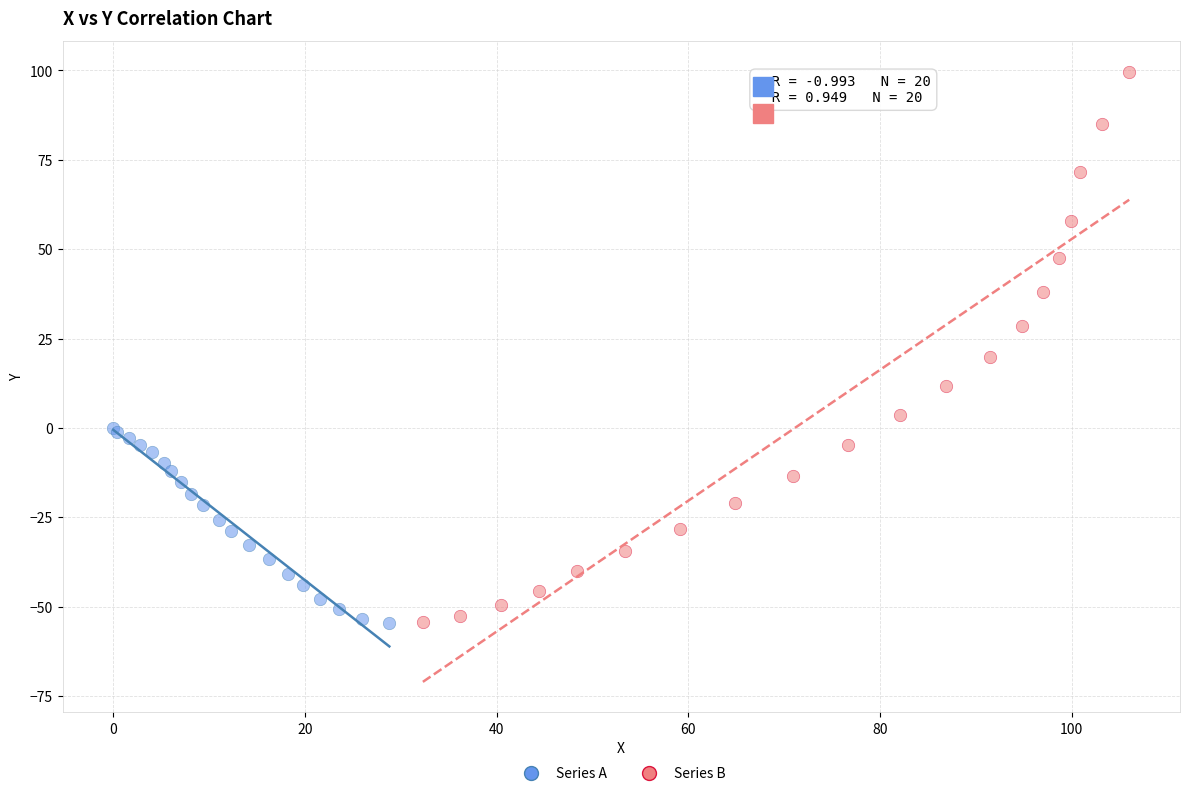

Which series has the widest spread of Y values?

Series B